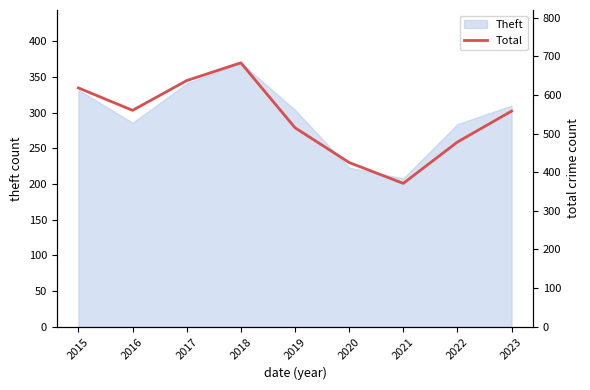

Rank the categories by value from highest to lowest.

2018, 2017, 2015, 2016, 2023, 2019, 2022, 2020, 2021